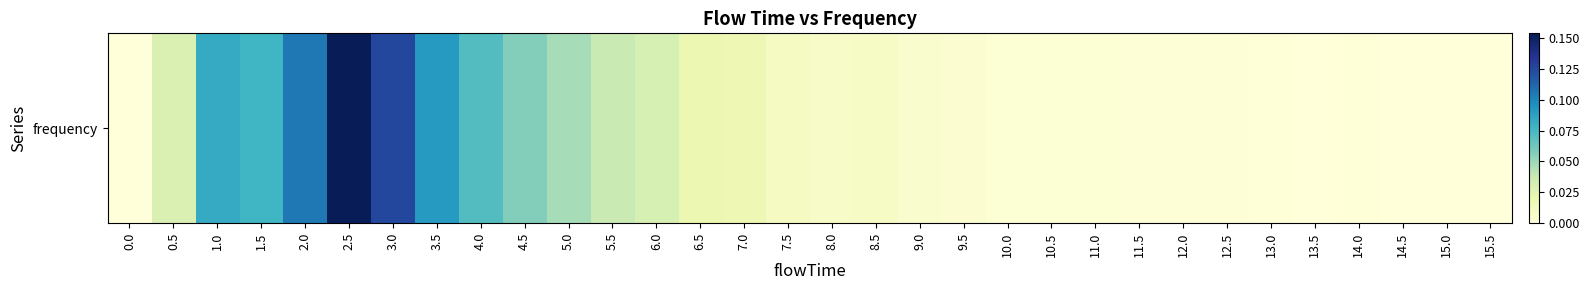

Rank the categories by value from highest to lowest.

2.5, 3.0, 2.0, 3.5, 1.0, 1.5, 4.0, 4.5, 5.0, 5.5, 6.0, 0.5, 6.5, 7.0, 7.5, 8.5, 8.0, 9.0, 9.5, 10.5, 10.0, 11.0, 11.5, 12.0, 12.5, 13.0, 14.0, 13.5, 14.5, 0.0, 15.0, 15.5